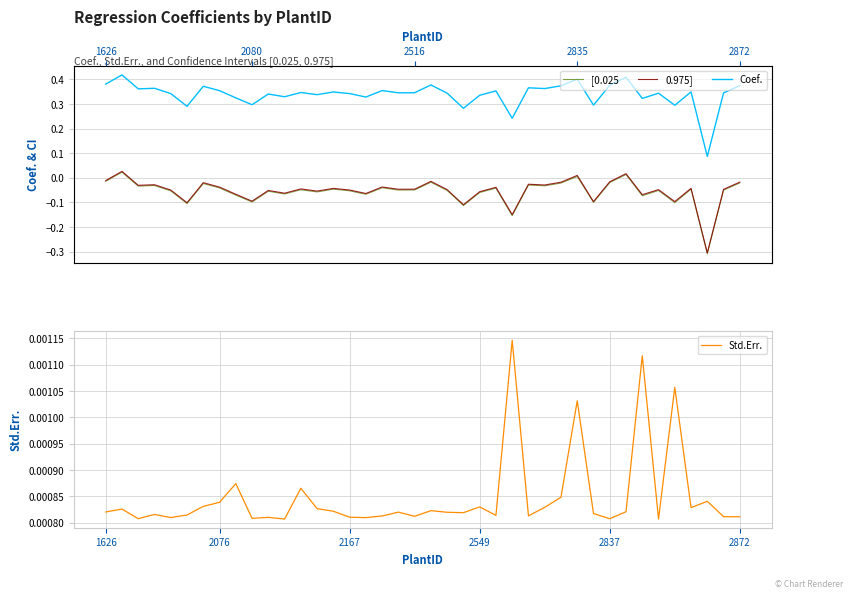

Which series changed the most between 20 and 21?

0.975]